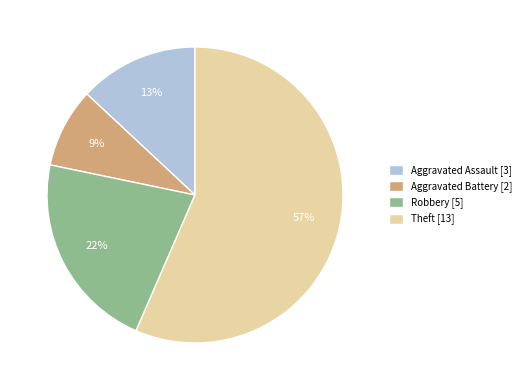

Approximately how many times larger is the value at Robbery compared to Theft?

0.4